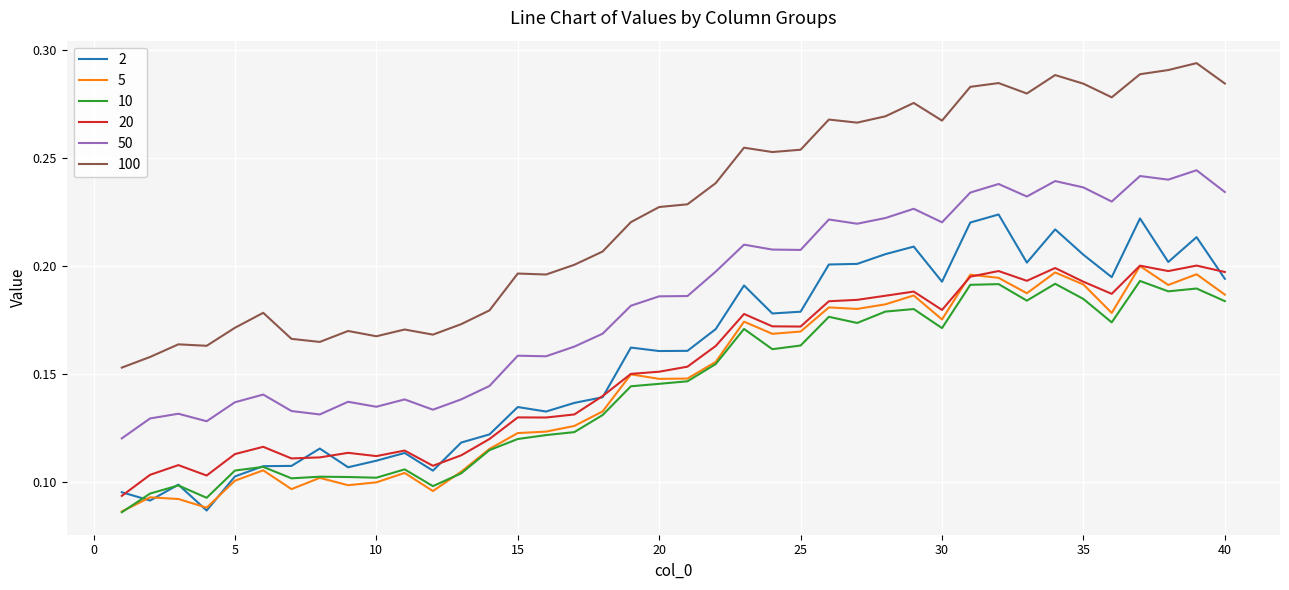

Which series has the widest spread of values?

100